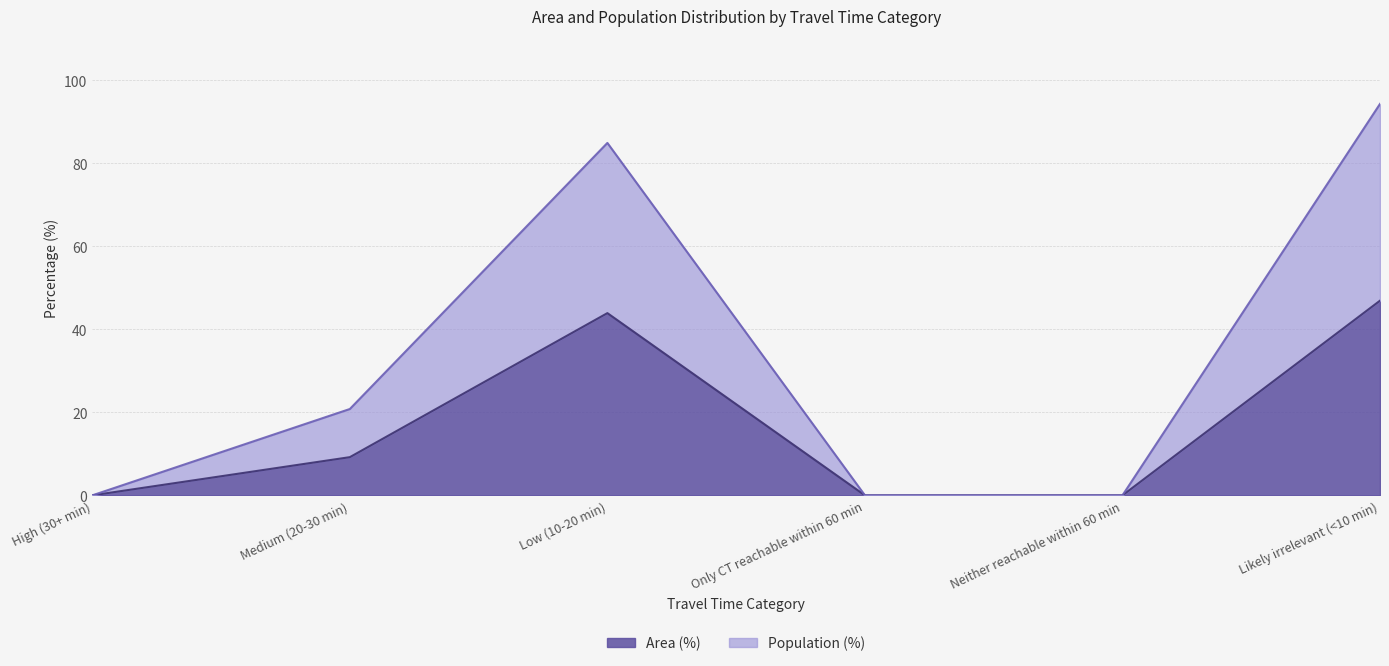

What is the difference between the Population (%) values at Low (10-20 min) and Likely irrelevant (<10 min)?

9.4